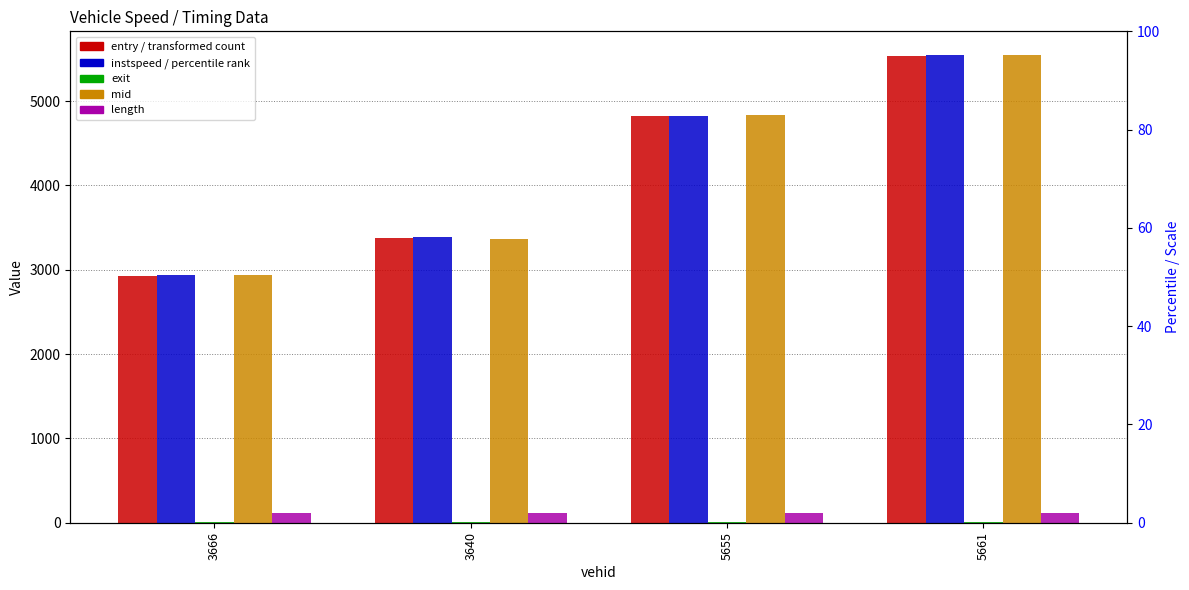

Reading left to right, transcribe all the data shown in this chart.

entry: 2929.0	3380.0	4819.0	5539.0
mid: 2934.5	3384.4	4824.4	5544.3
instspeed: 12.6	5.0	11.5	12.4
exit: 2940.2	3359.8	4830.0	5549.7
length: 112.5	112.5	112.5	112.5